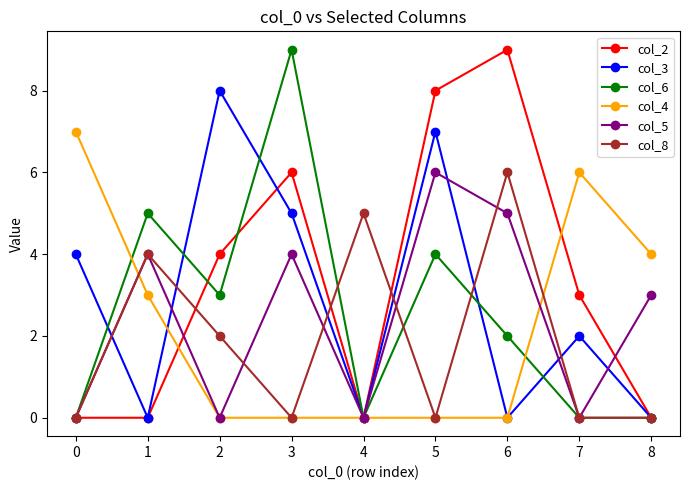

What are all the series names shown in the legend?

col_2, col_3, col_6, col_4, col_5, col_8